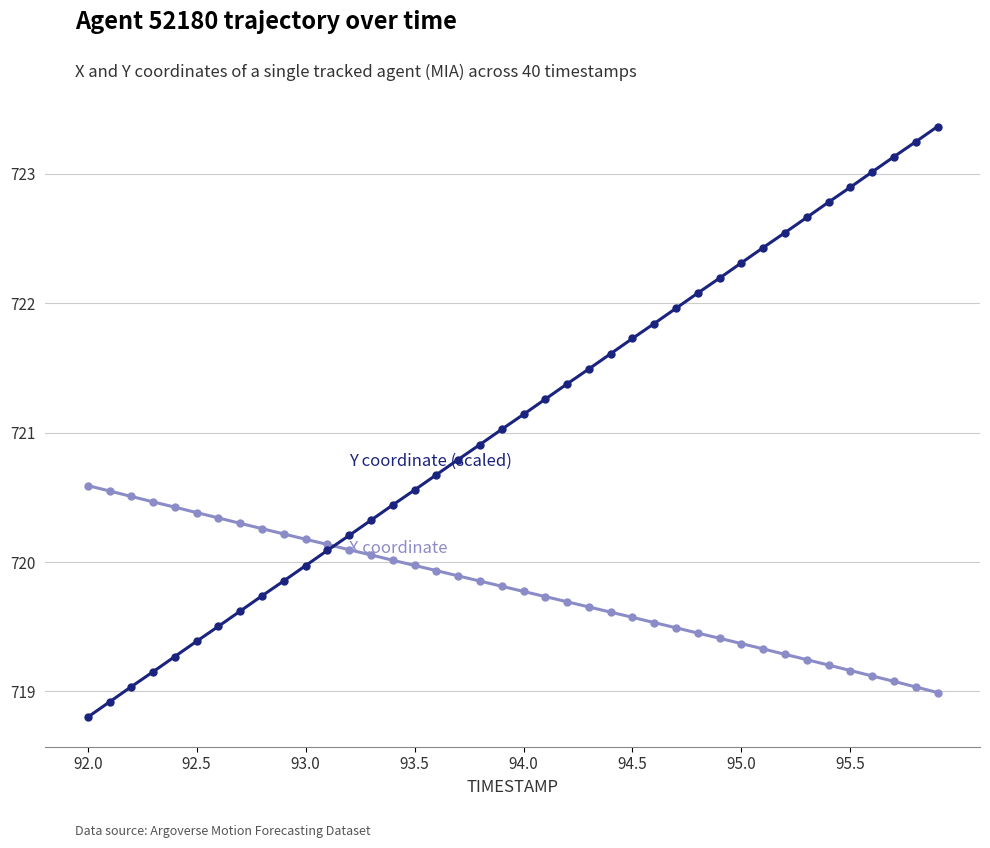

How many data points does each series have?

40